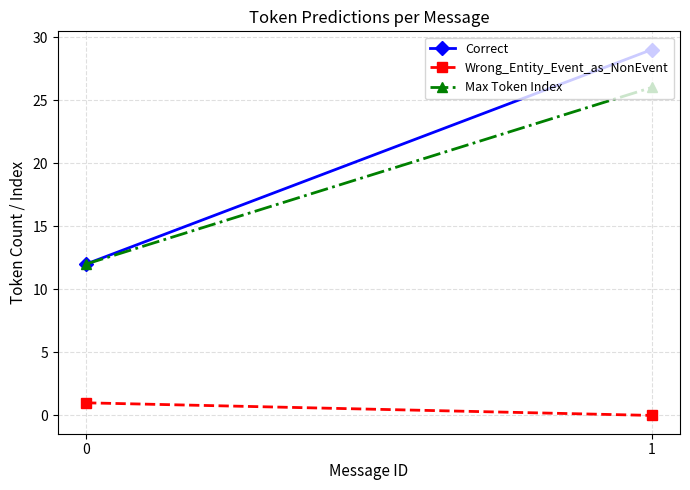

What is the difference between the Correct values at 0 and 1?

17